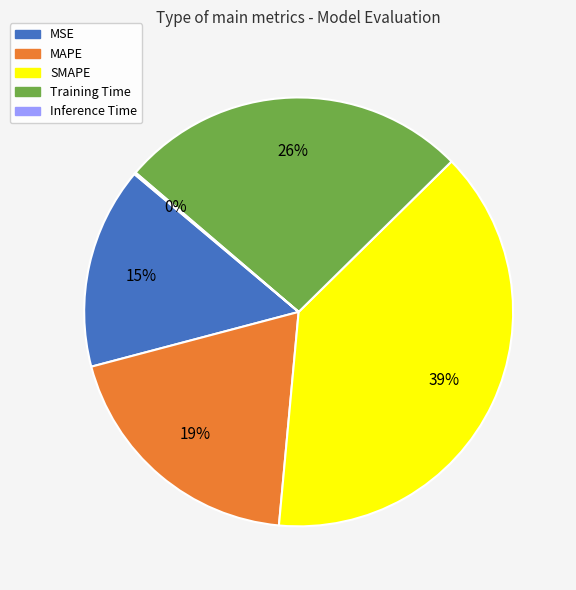

Does Training Time represent more than half of the total?

No